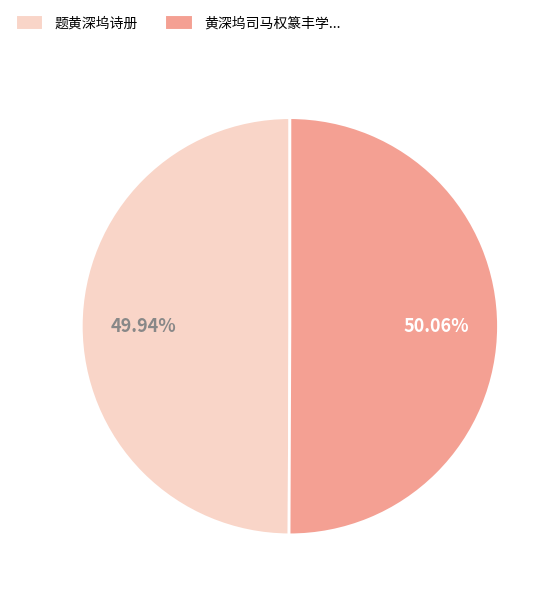

What is the ratio of the value at 题黄深坞诗册 to the value at 黄深坞司马权篆丰学...?

1.0